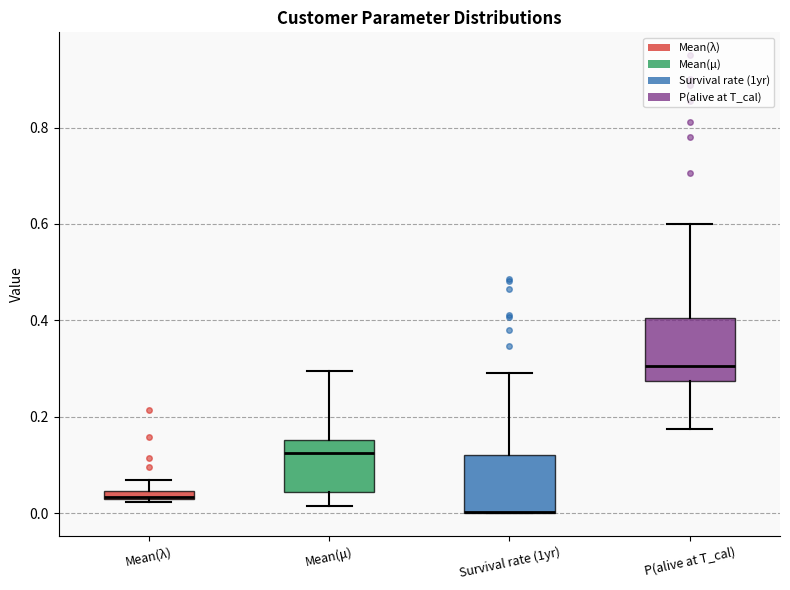

Where does the upper whisker of the box for Mean(λ) end on the y-axis? The values are not printed on the chart, so give them approximately, as read against the axis.

0.06